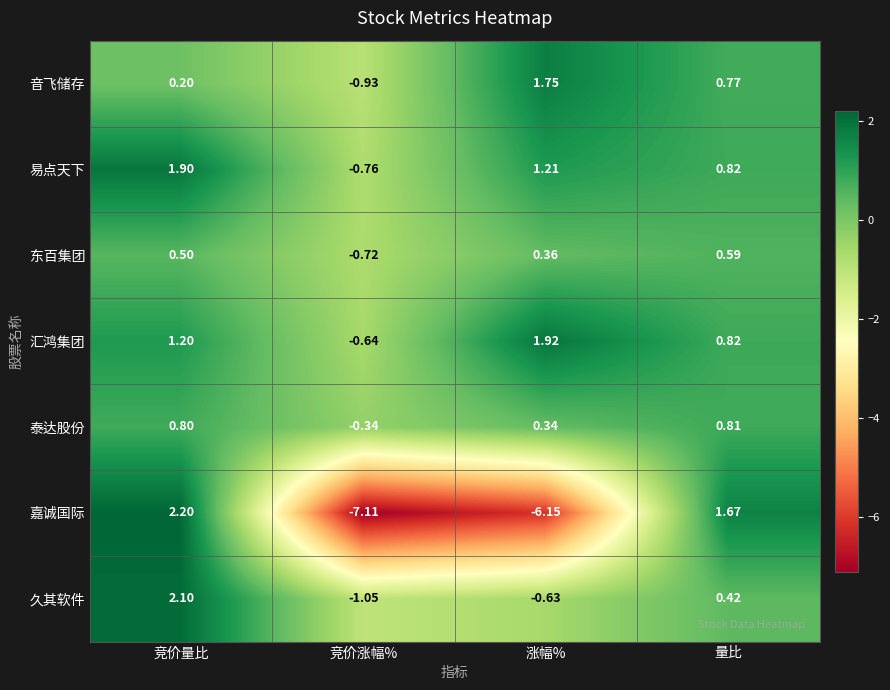

At which label does 东百集团 reach its peak?

量比